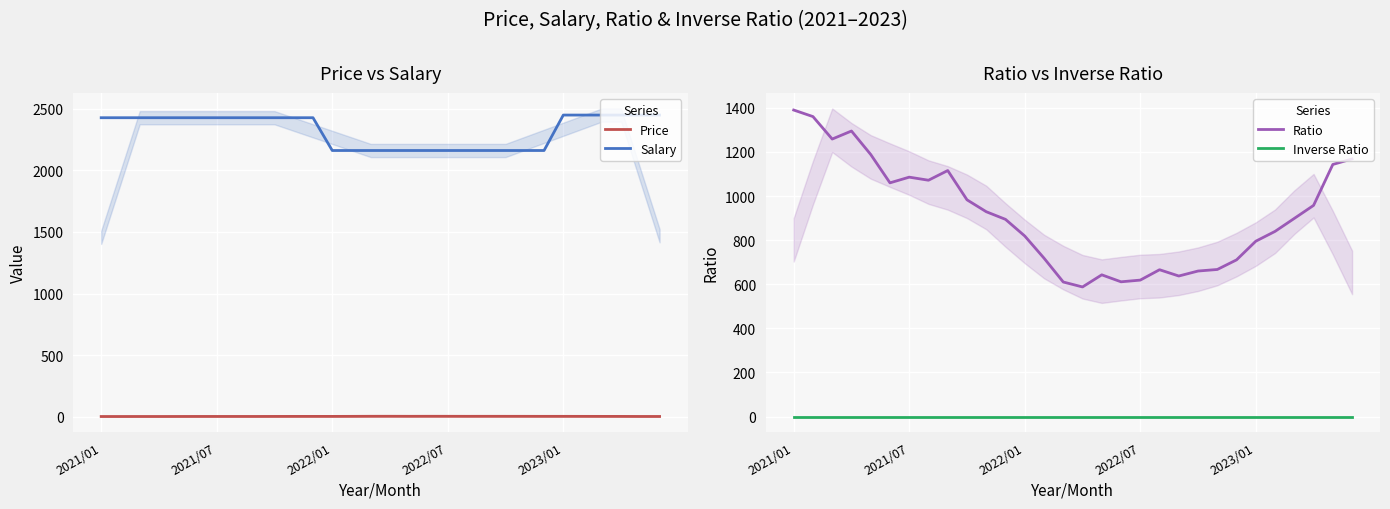

At which label does Ratio reach its peak?

2021/01